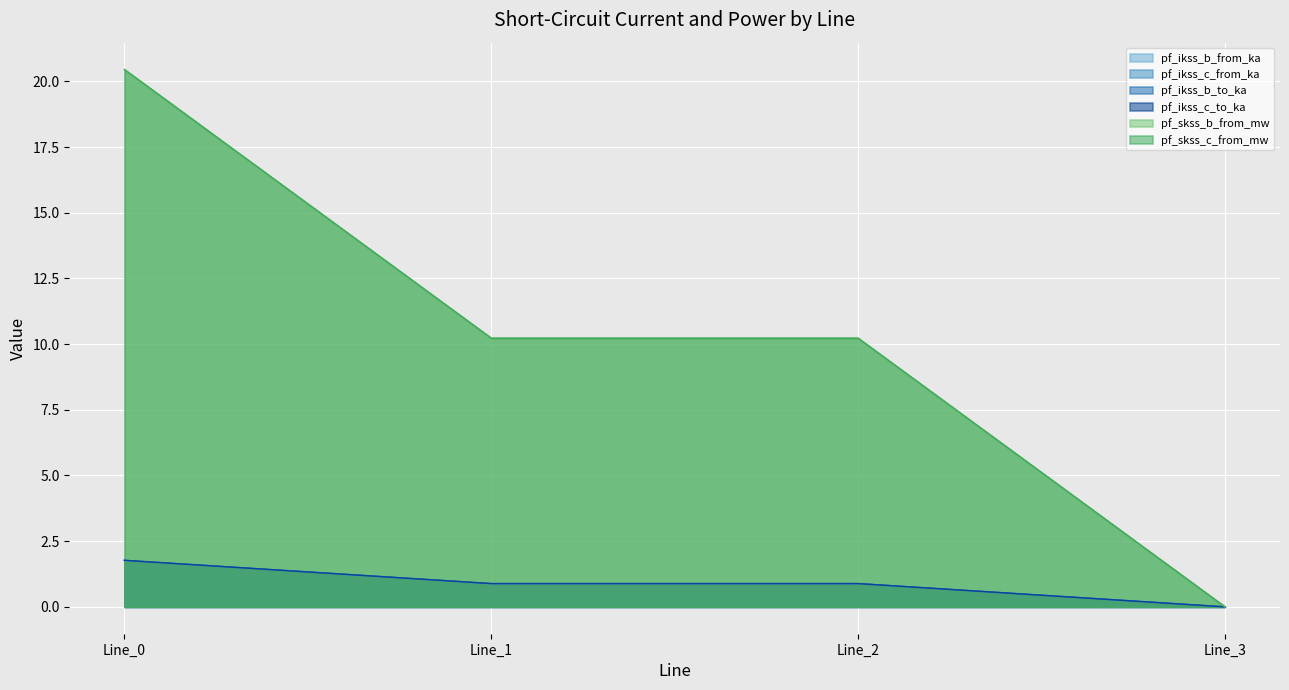

What is the difference between the highest and lowest values at Line_2?

9.3